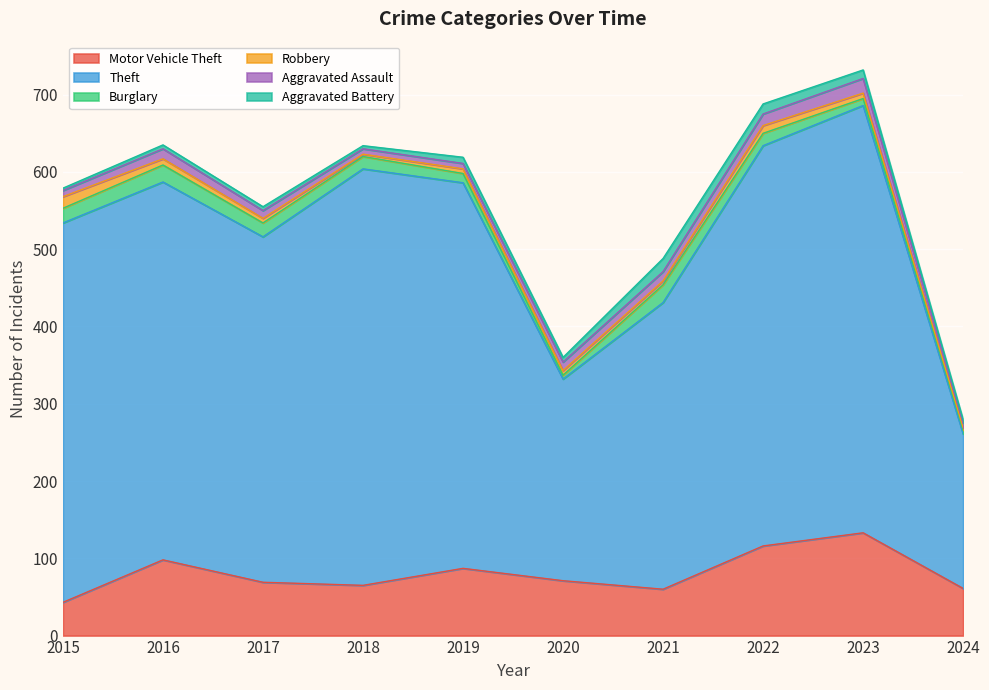

The Motor Vehicle Theft series shows 28 at 2022. True or false?

False